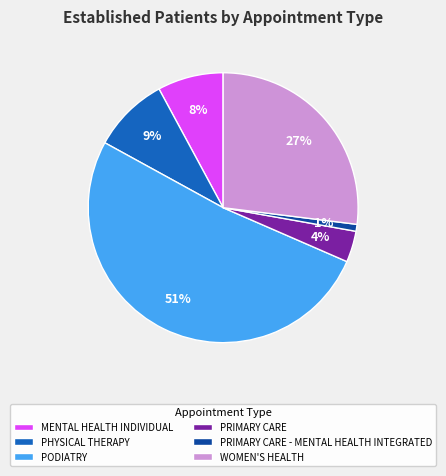

To the nearest percent, what percentage of the pie is PHYSICAL THERAPY?

9%